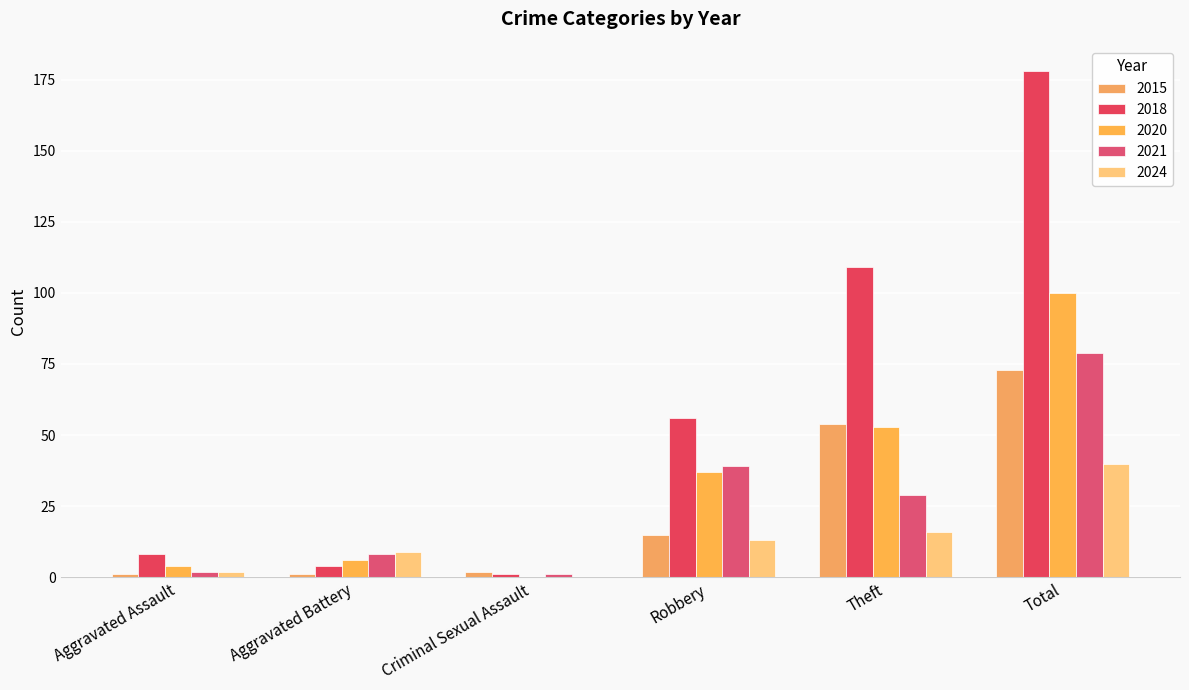

Reading left to right, list all the values displayed in this chart.

2015: Aggravated Assault=1	Aggravated Battery=1	Criminal Sexual Assault=2	Robbery=15	Theft=54	Total=73
2018: Aggravated Assault=8	Aggravated Battery=4	Criminal Sexual Assault=1	Robbery=56	Theft=109	Total=178
2020: Aggravated Assault=4	Aggravated Battery=6	Criminal Sexual Assault=0	Robbery=37	Theft=53	Total=100
2021: Aggravated Assault=2	Aggravated Battery=8	Criminal Sexual Assault=1	Robbery=39	Theft=29	Total=79
2024: Aggravated Assault=2	Aggravated Battery=9	Criminal Sexual Assault=0	Robbery=13	Theft=16	Total=40